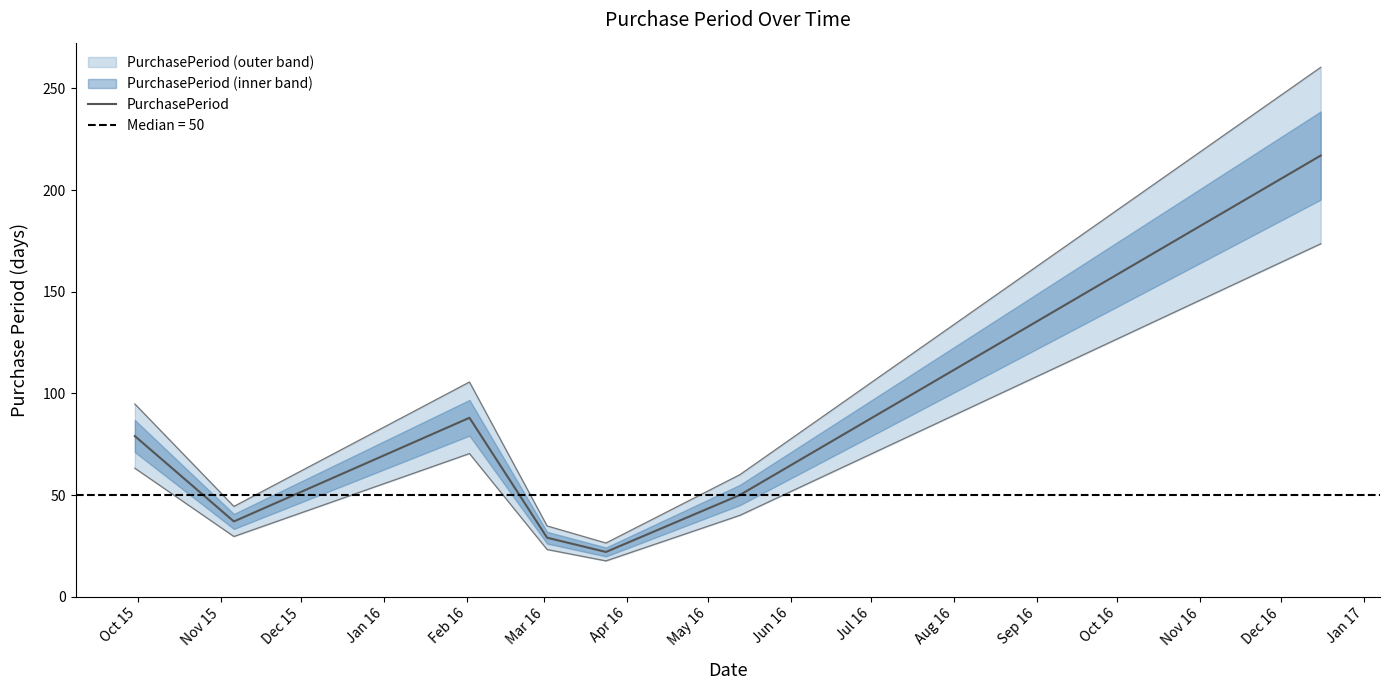

What is the lowest value of the PurchasePeriod series?

22